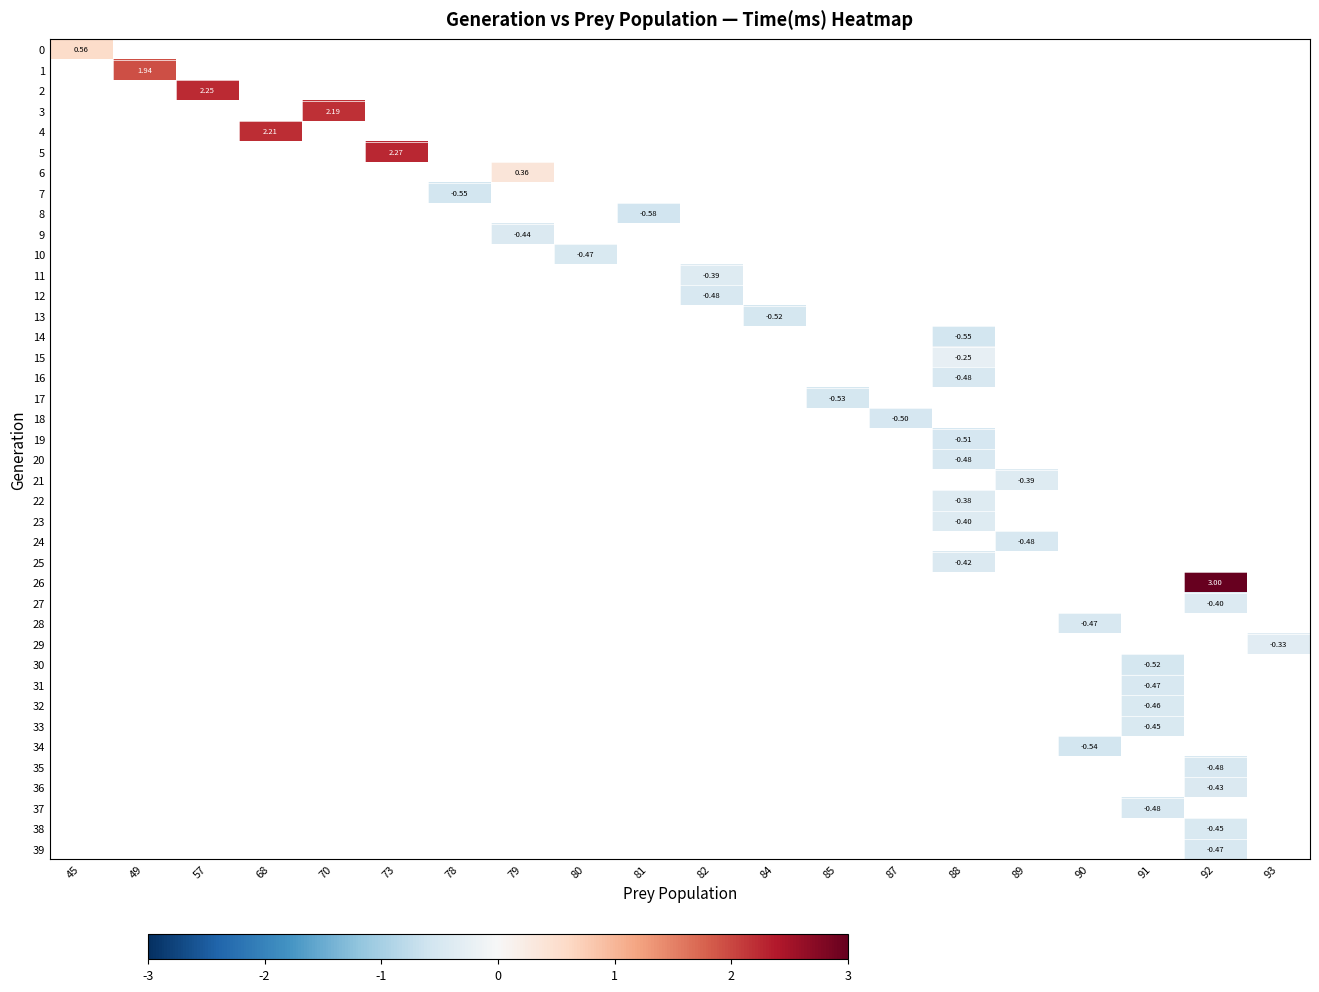

The value of 18 at 87 is -0.1. True or false?

False